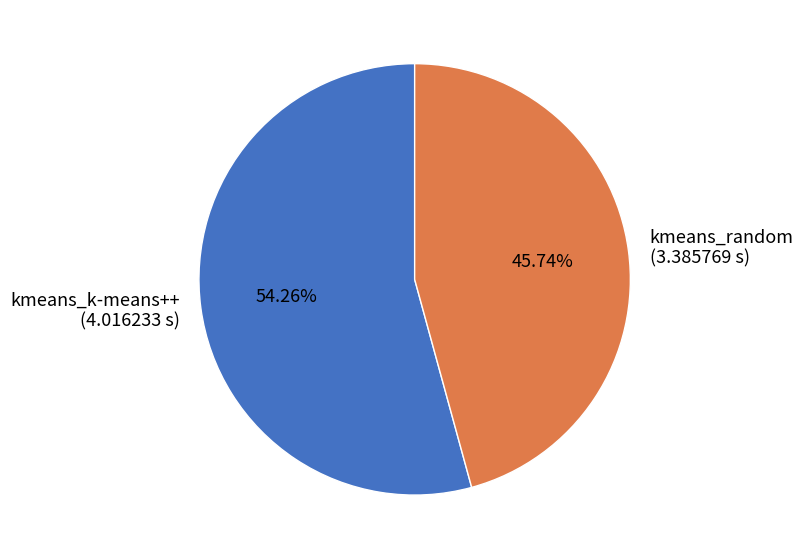

Which category has the smallest portion of the pie?

kmeans_random